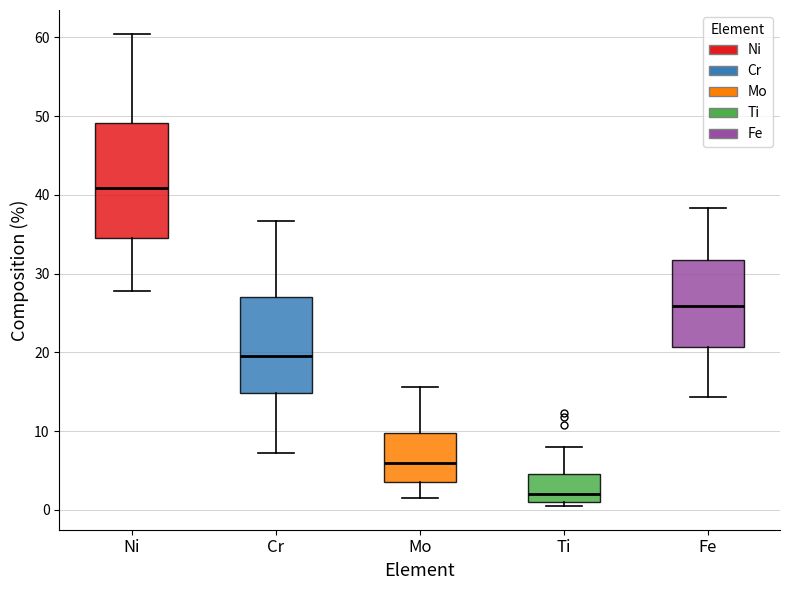

Where does the median line of the box for Ti sit on the y-axis? The values are not printed on the chart, so give them approximately, as read against the axis.

2